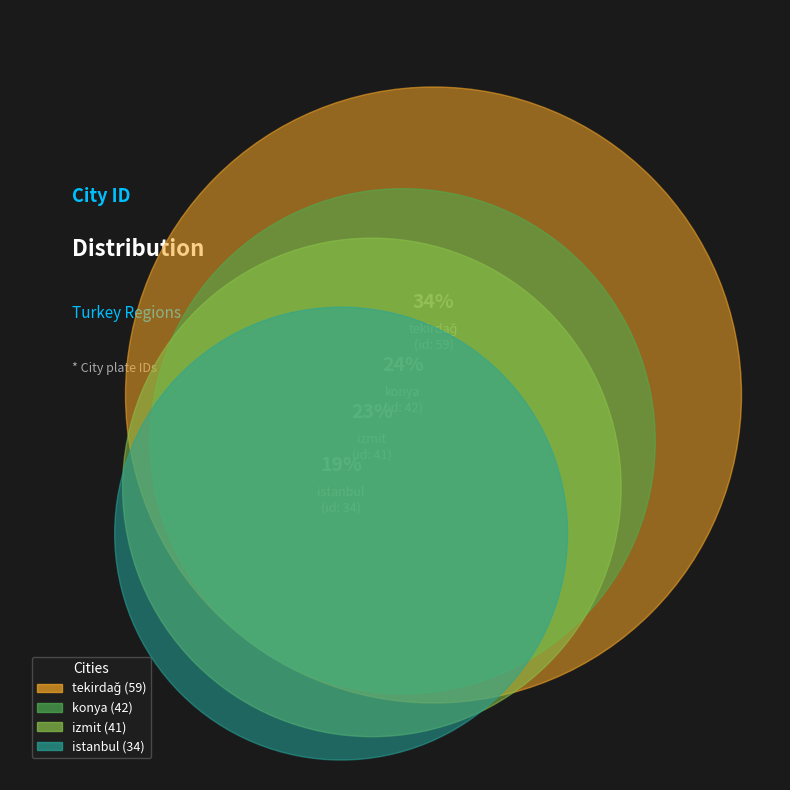

Does konya represent more than half of the total?

No